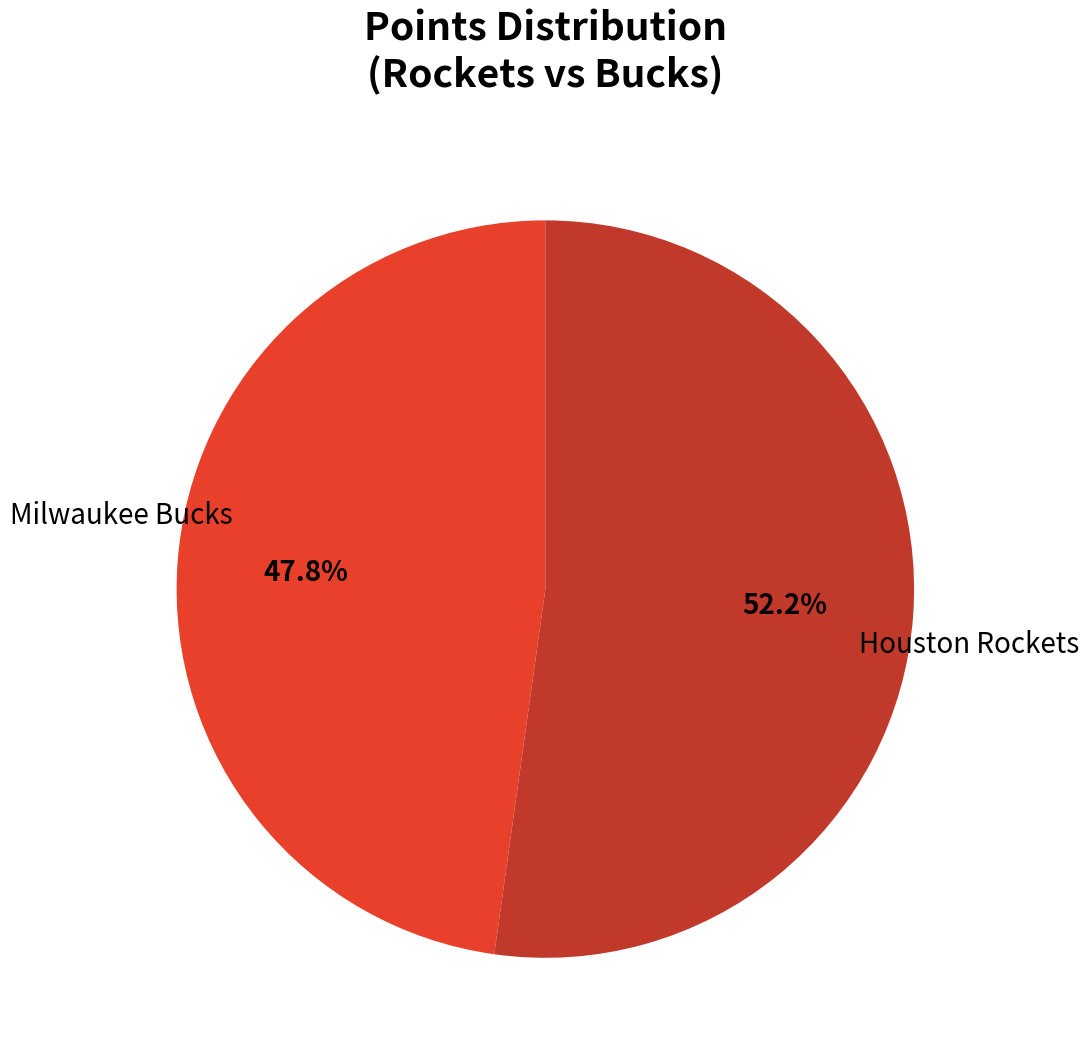

Is there a majority slice in this chart?

Yes